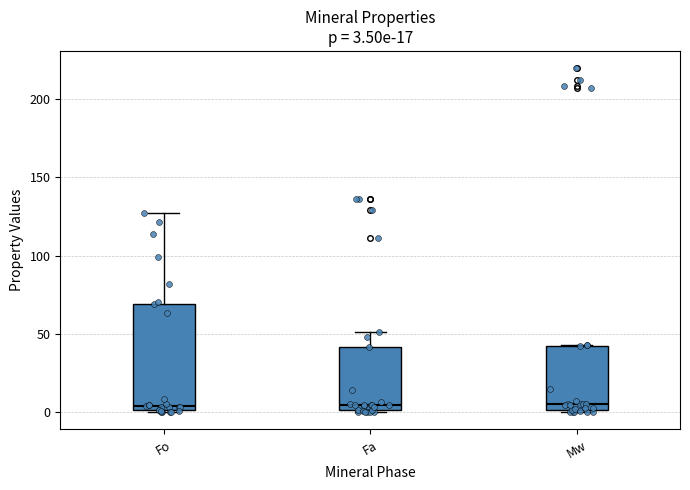

Comparing the boxes themselves (not the whiskers), which one is the tallest?

Fo